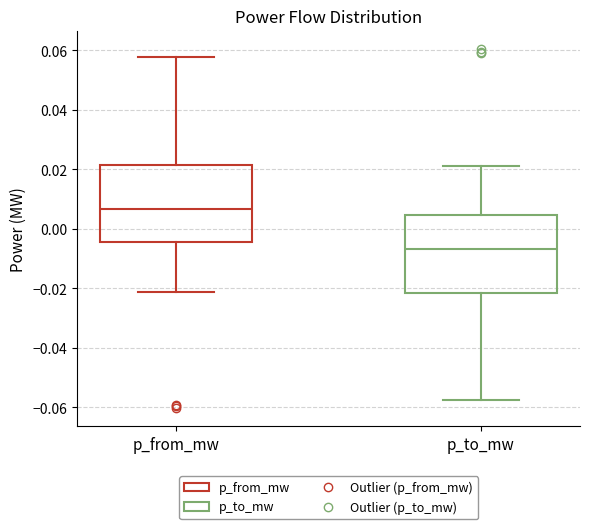

Reading left to right, transcribe this box plot: for each box, give where its median line is, the range the box spans, and where its two whiskers end, as read against the y-axis. The values are not printed on the chart, so give them approximately, as read against the axis.

p_from_mw: median 0.006, box -0.004 to 0.022, whiskers -0.022 to 0.058
p_to_mw: median -0.006, box -0.022 to 0.004, whiskers -0.058 to 0.022